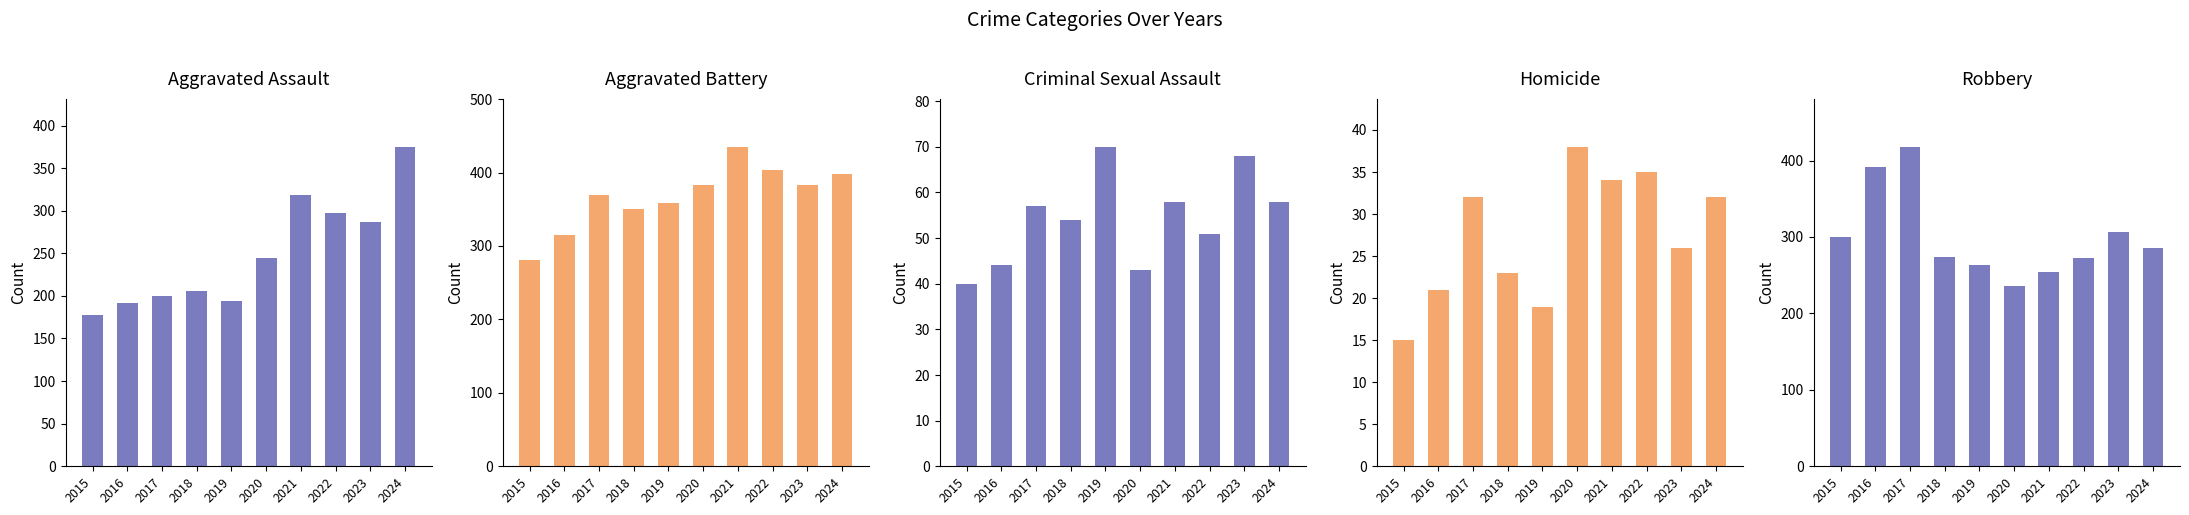

What is the difference between the Aggravated Assault values at 2022 and 2024?

78